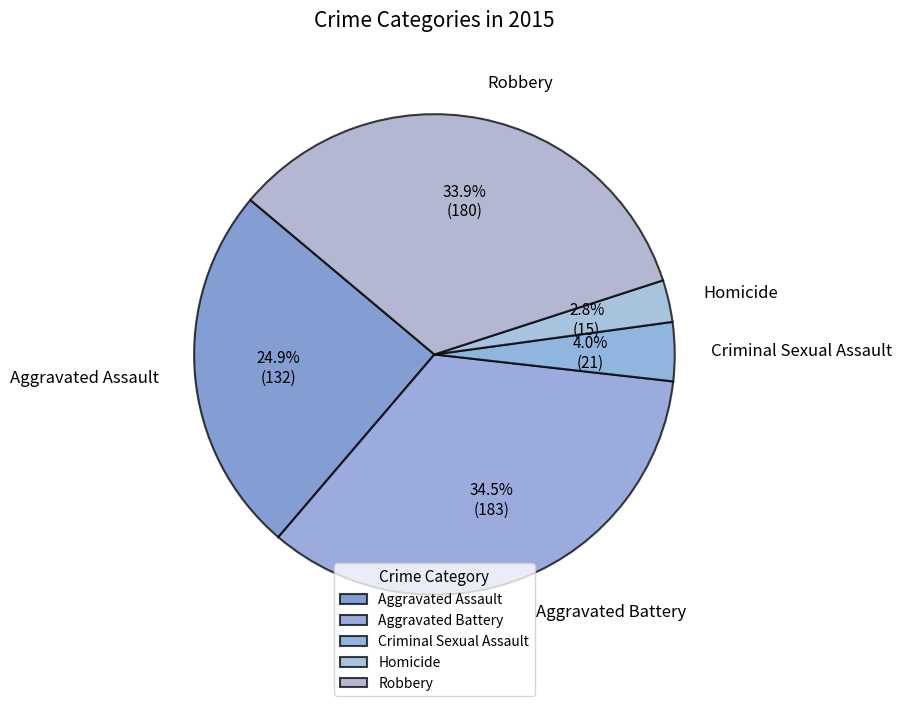

To the nearest percent, what is the average slice percentage?

20%